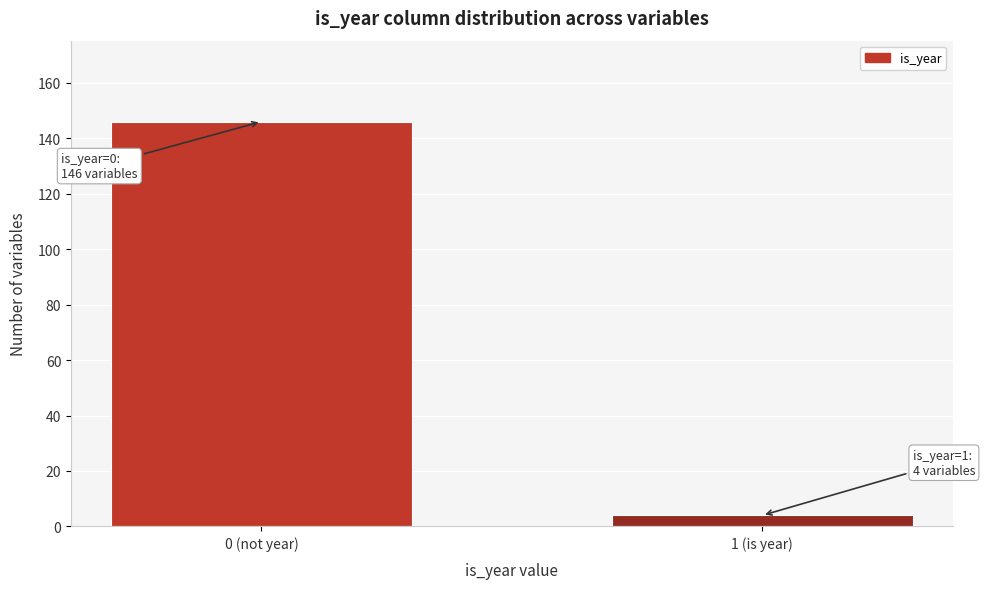

Reading left to right, transcribe all the data shown in this chart.

146	4